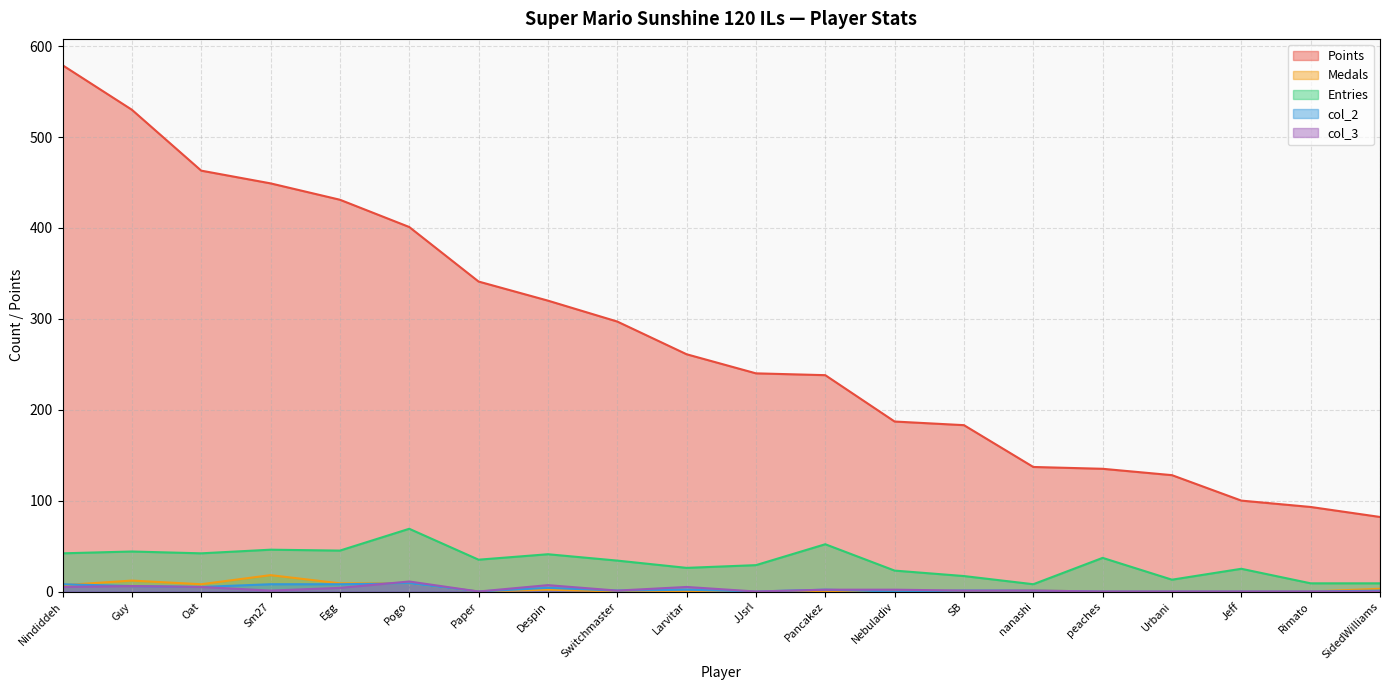

How many positive values does the col_2 series have?

13